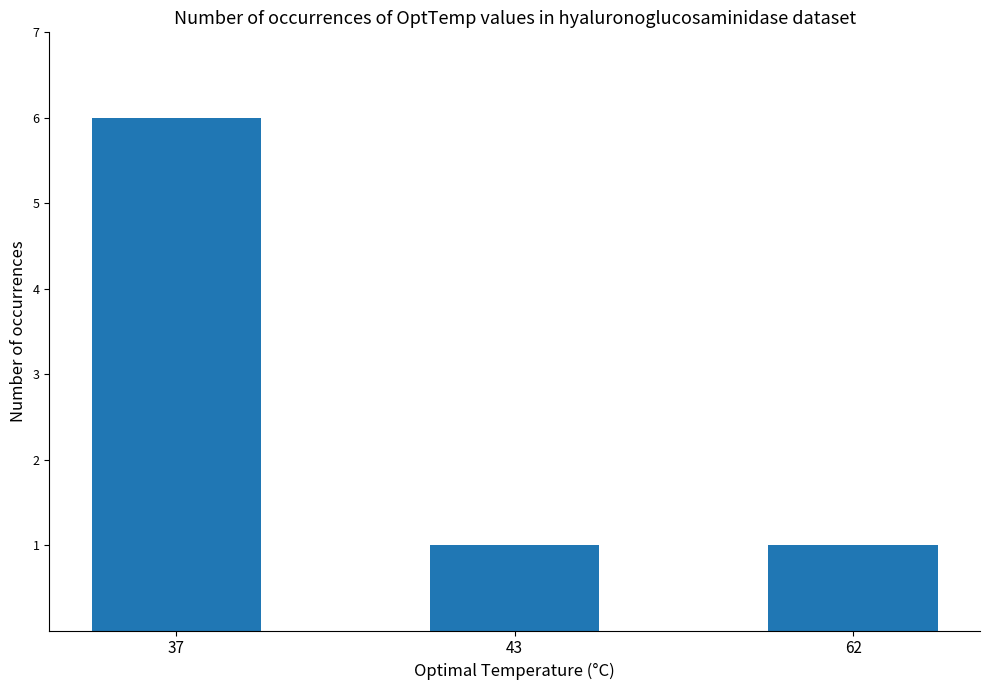

What is the change in value from 37 to 62?

-5